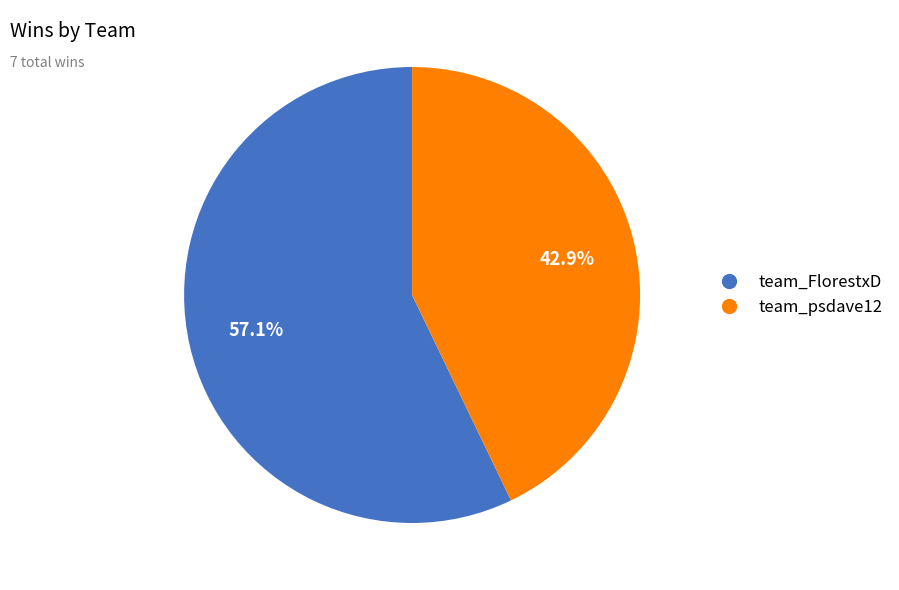

How many slices are in this pie chart?

2